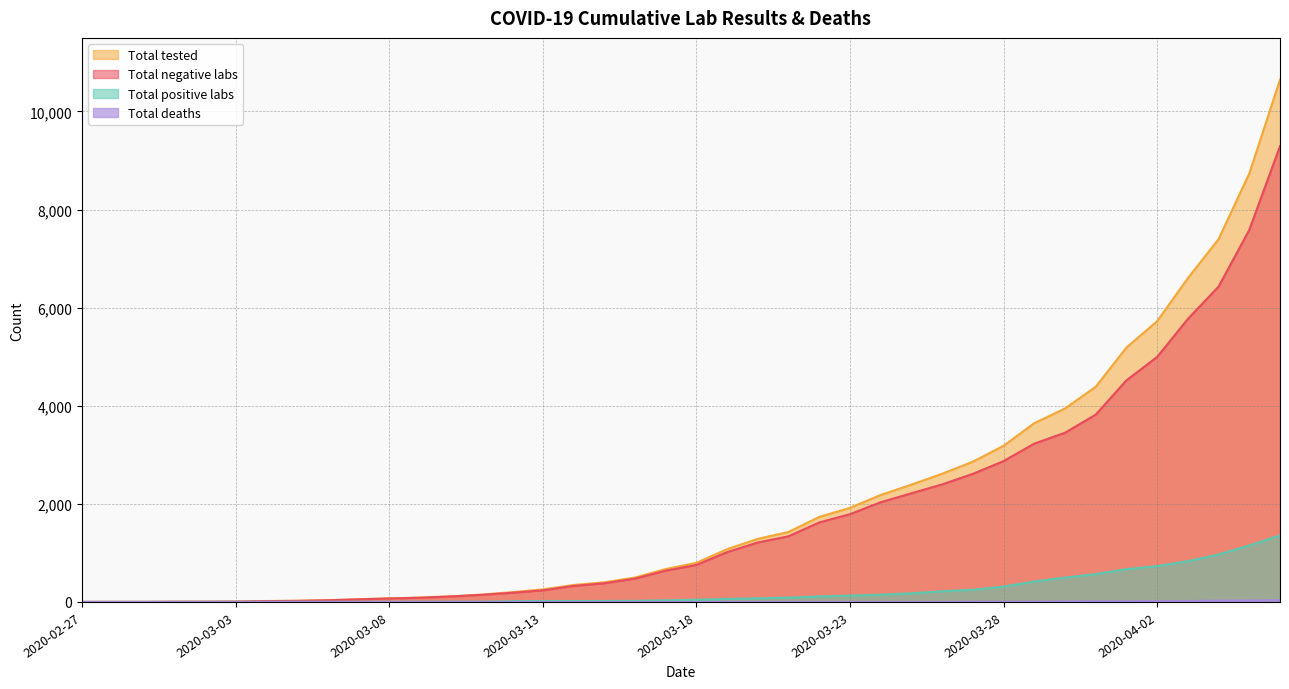

How many values in Total deaths are above zero?

19